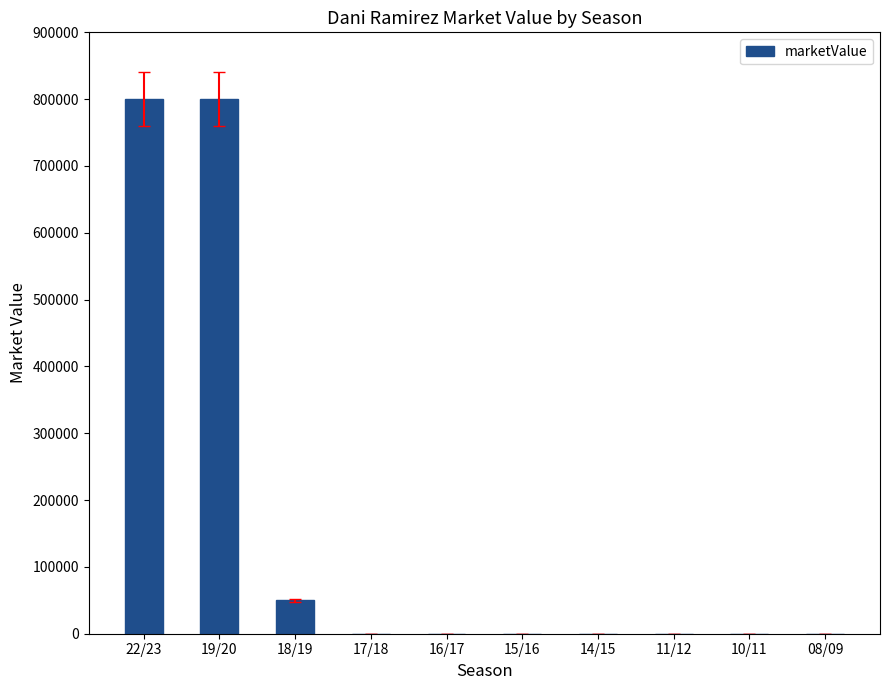

At which label is the value closest to 400000?

18/19